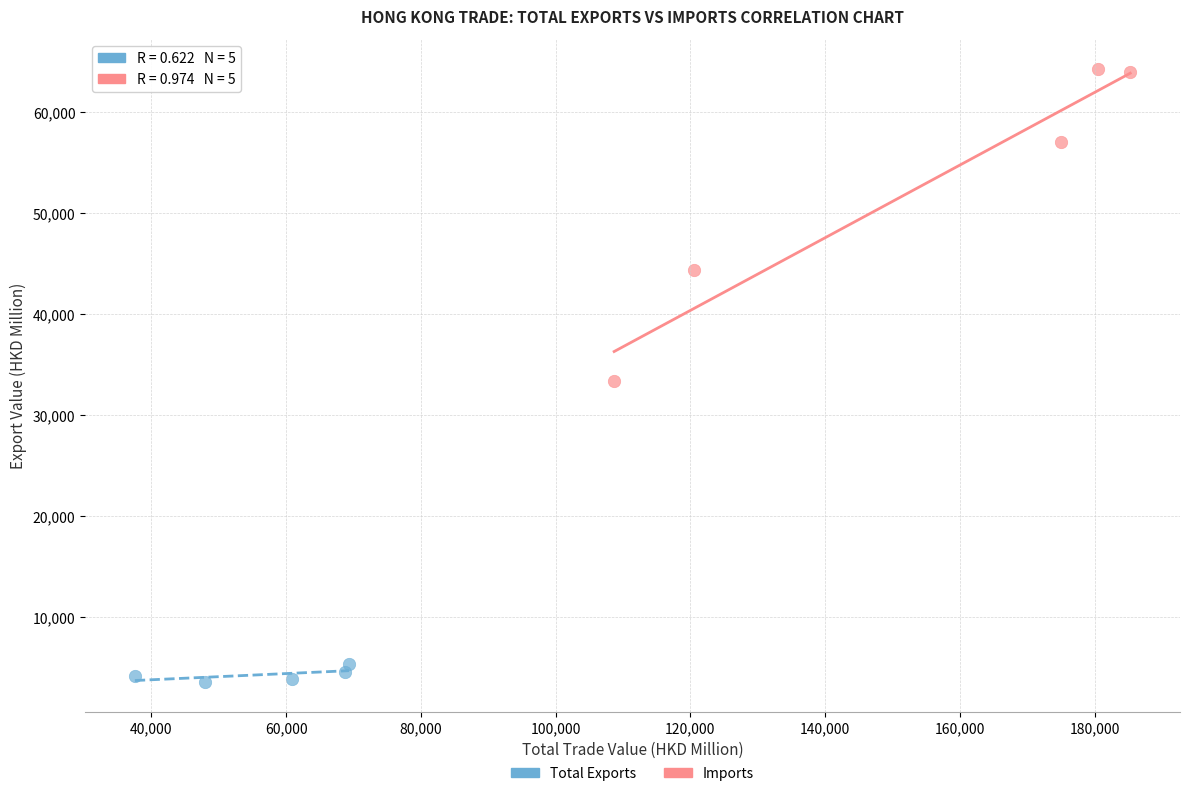

Which series reaches the maximum Y coordinate?

Imports